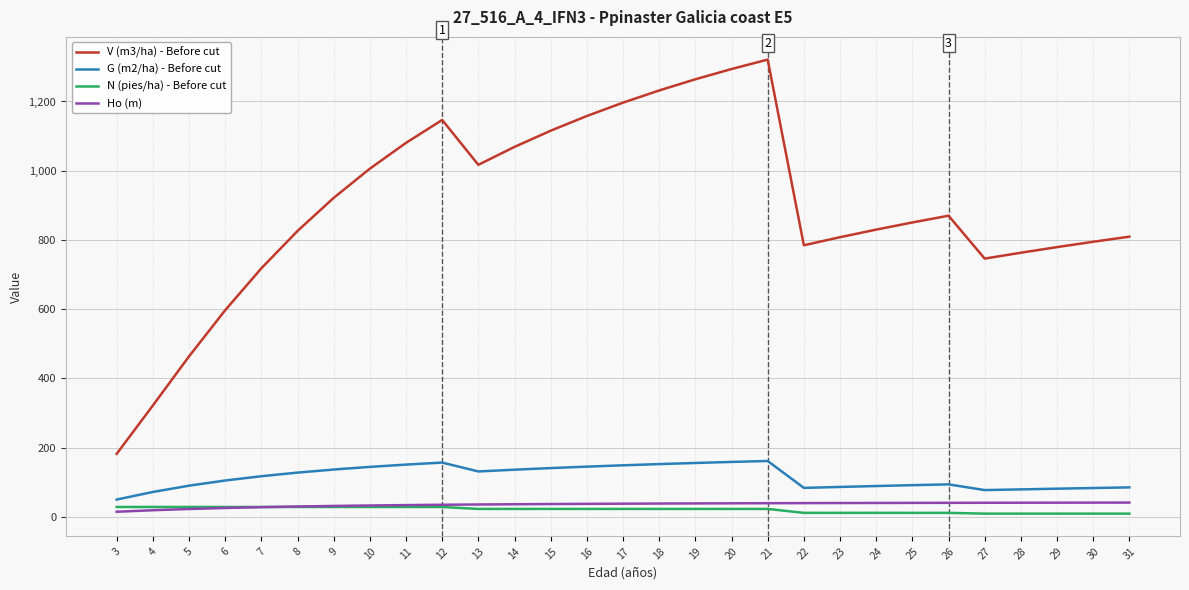

True or false: Ho (m) and V (m3/ha) - Before cut intersect in this chart.

False